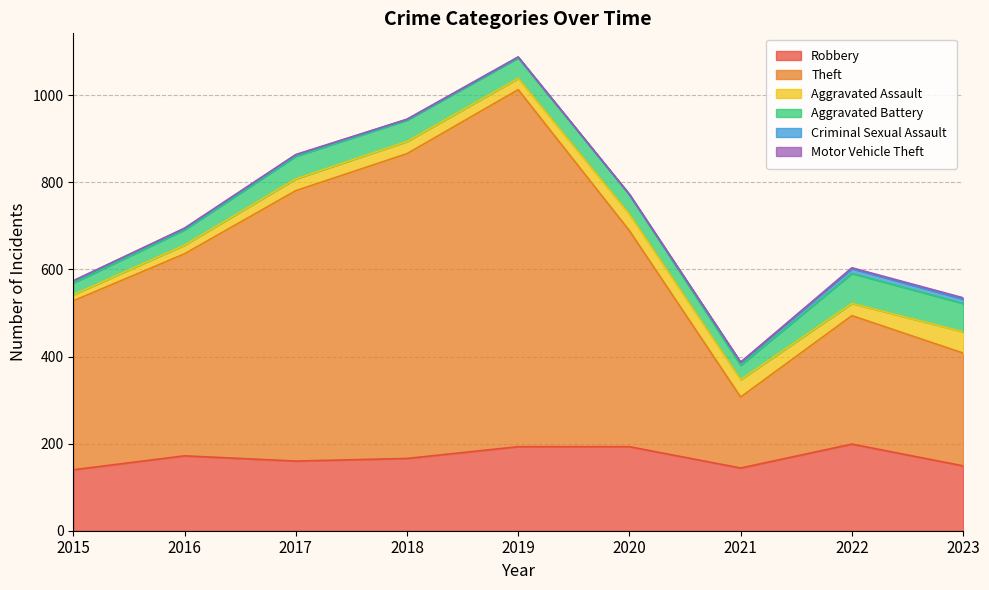

List the series in order of their peak value, highest first.

Theft, Robbery, Aggravated Battery, Aggravated Assault, Criminal Sexual Assault, Motor Vehicle Theft